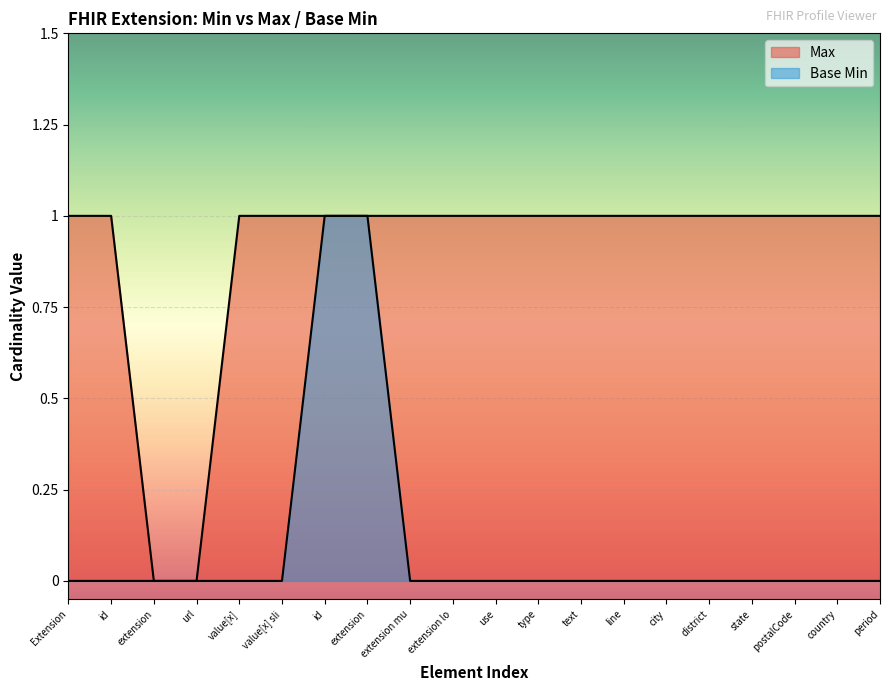

At how many categories does at least one series exceed 0?

18